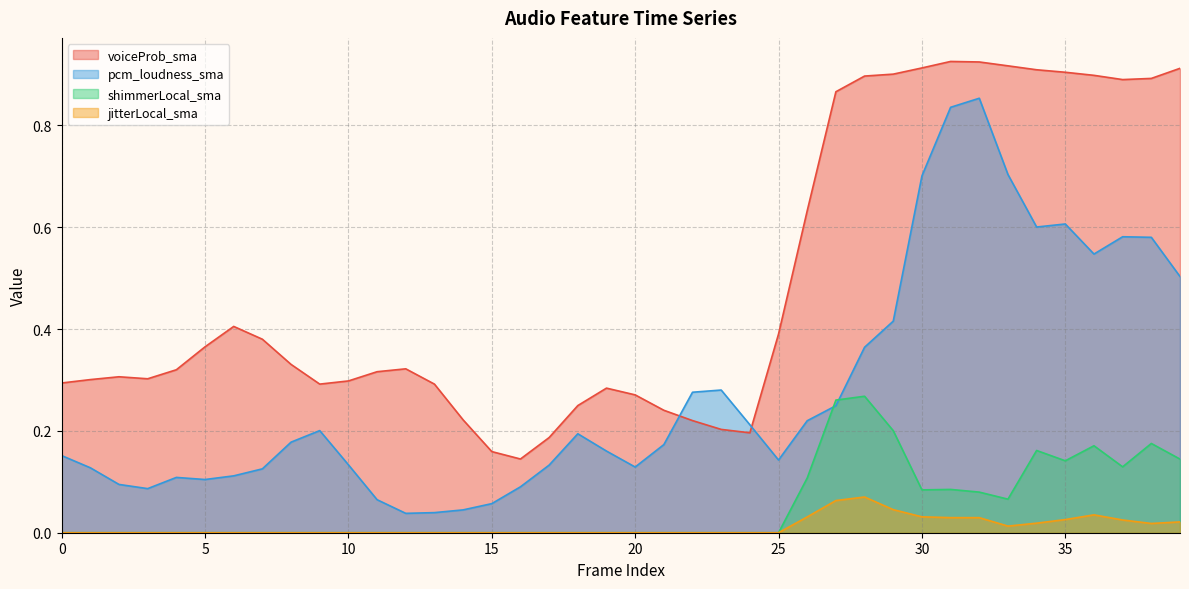

What is the sum of the voiceProb_sma values at 31 and 13?

1.2